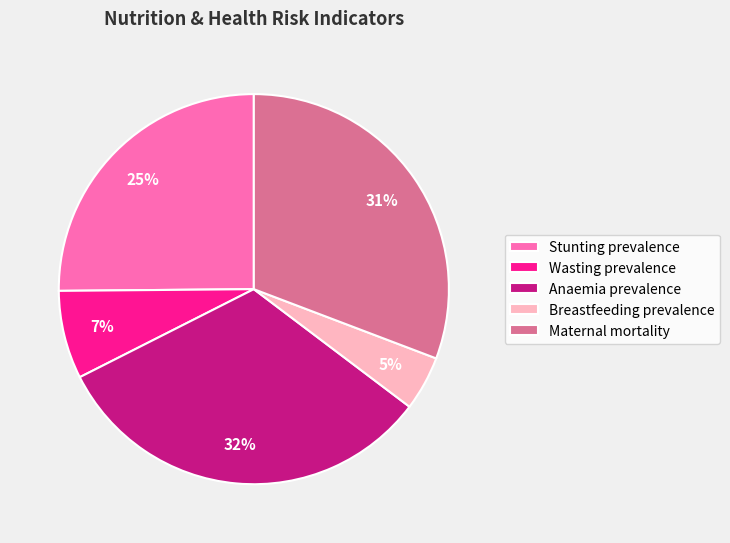

To the nearest percent, what portion does Stunting prevalence represent?

25%